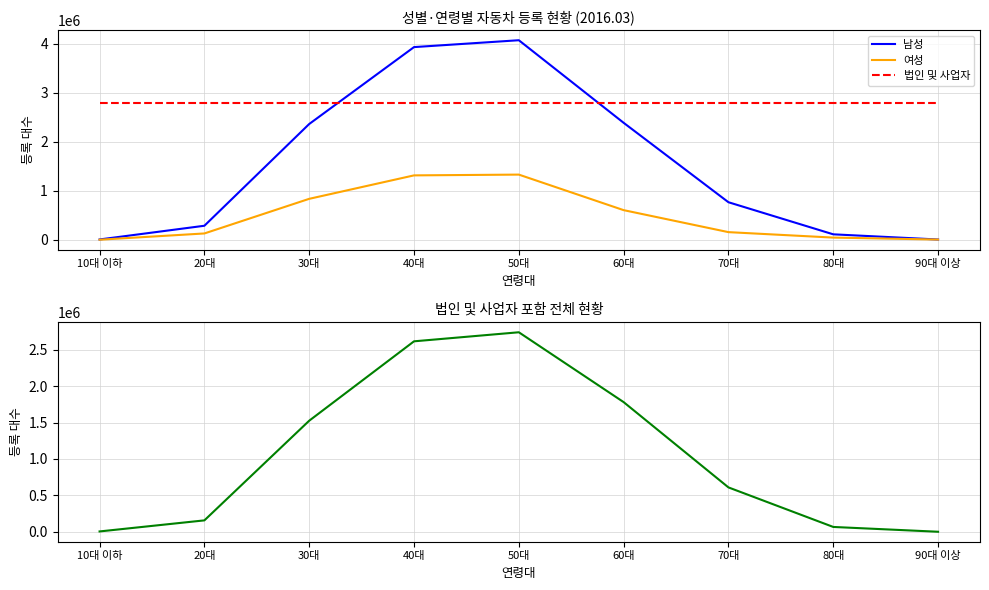

The value of 여성 at 40대 is 679947. True or false?

False